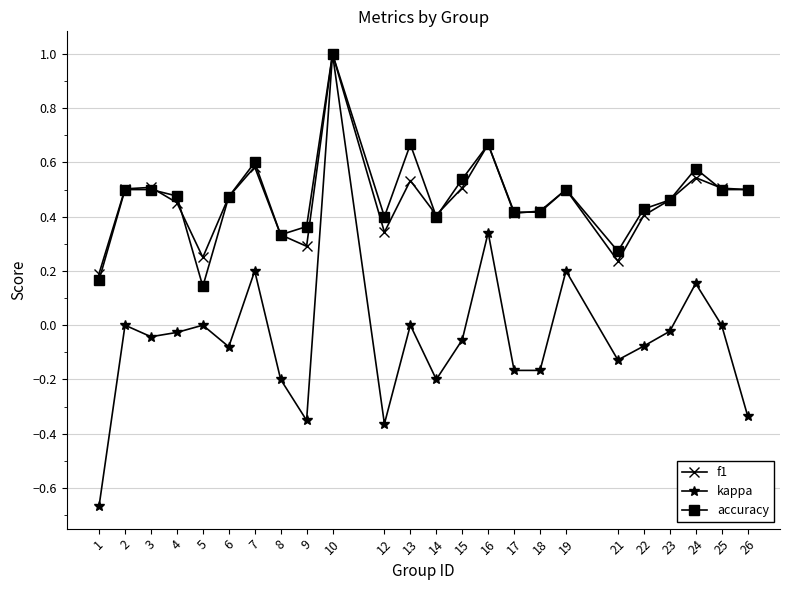

What is the highest value of the f1 series?

1.0